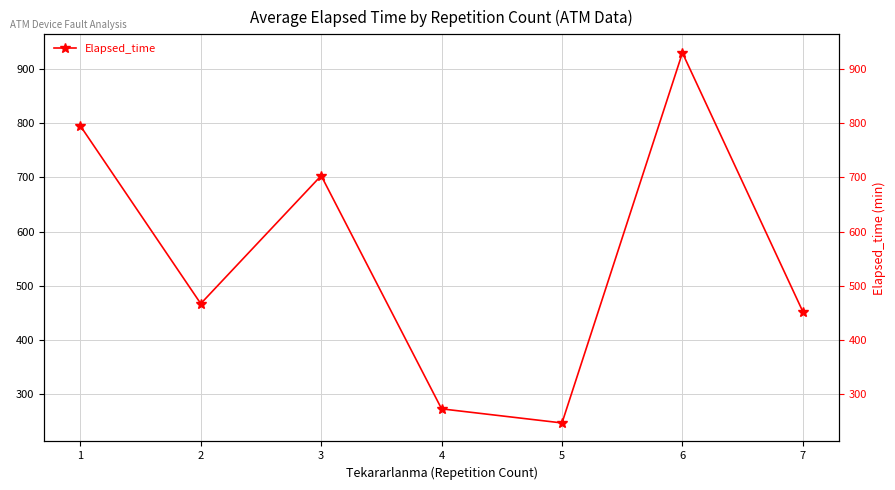

What is the ratio of the value at 2 to the value at 7?

1.0